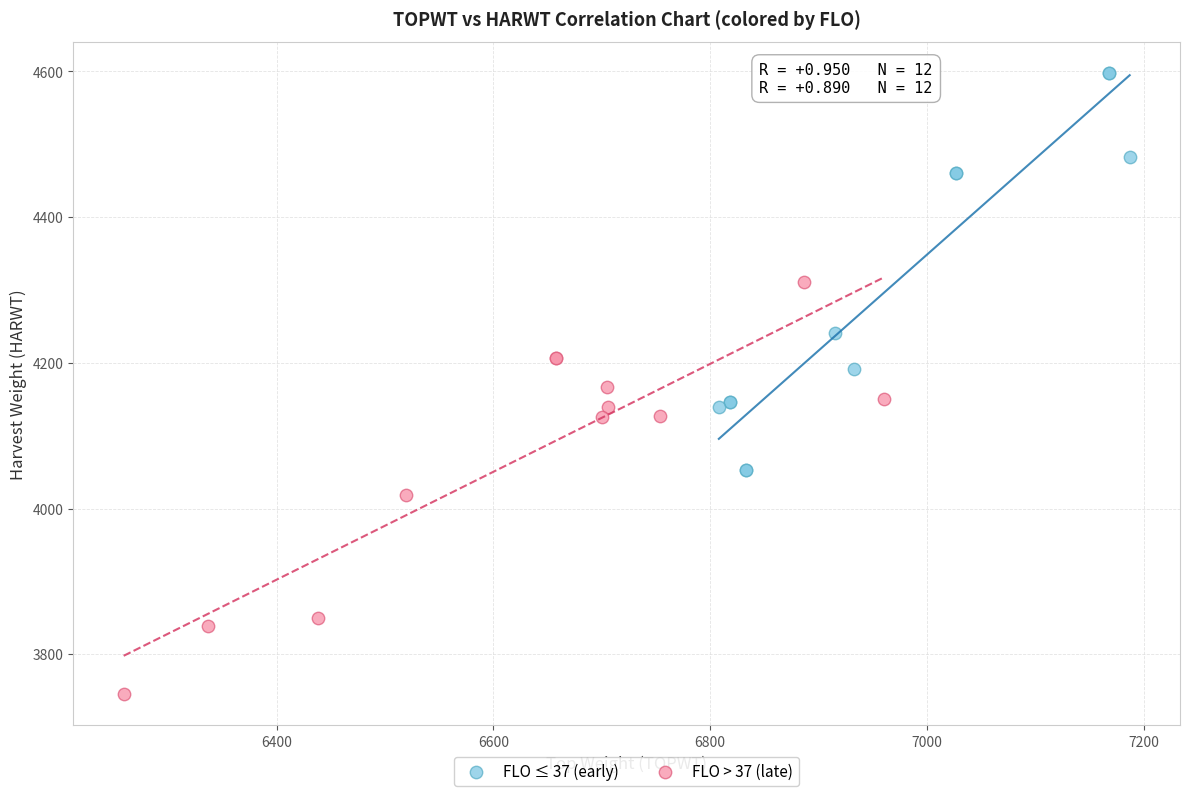

Which series reaches the minimum Y coordinate?

FLO > 37 (late)